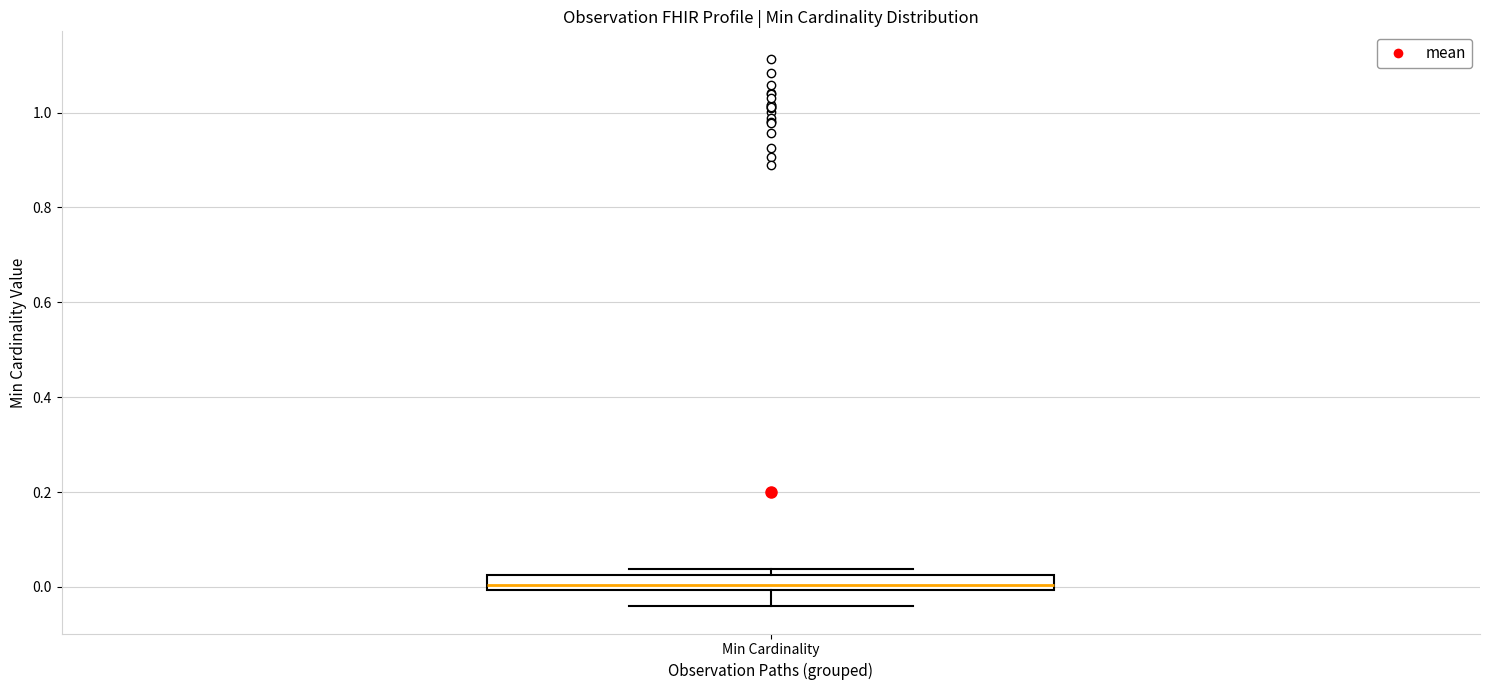

Transcribe this box plot: give where the median line is, the range the box spans, and where the two whiskers end, as read against the y-axis. The values are not printed on the chart, so give them approximately, as read against the axis.

median 0.00 (just above the box's lower edge), box 0.00 to 0.02, whiskers -0.04 to 0.04